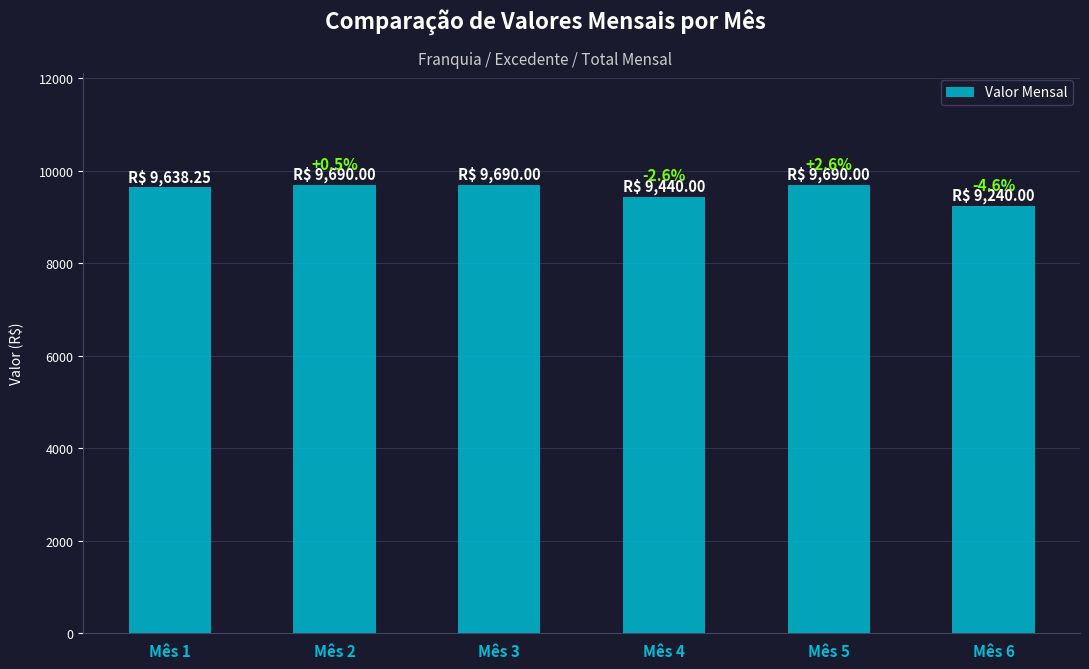

List the labels in order of value, largest first.

Mês 2, Mês 3, Mês 5, Mês 1, Mês 4, Mês 6